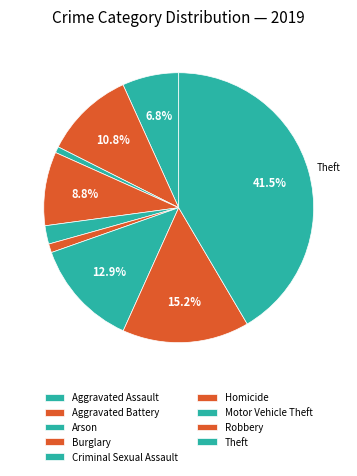

What is the change in value from Homicide to Motor Vehicle Theft?

+564